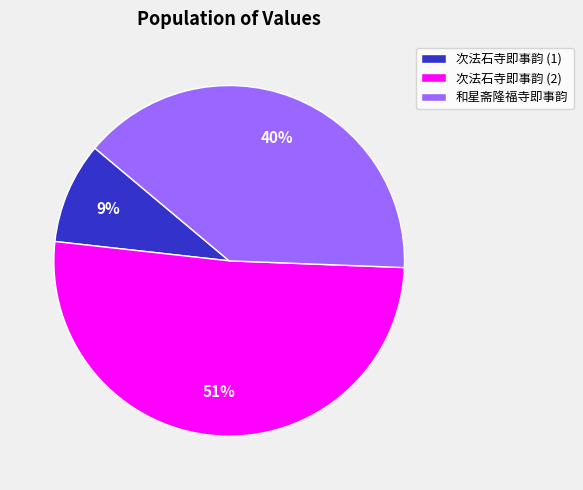

To the nearest percent, what is the combined percentage of 次法石寺即事韵 (2) and 和星斋隆福寺即事韵?

91%